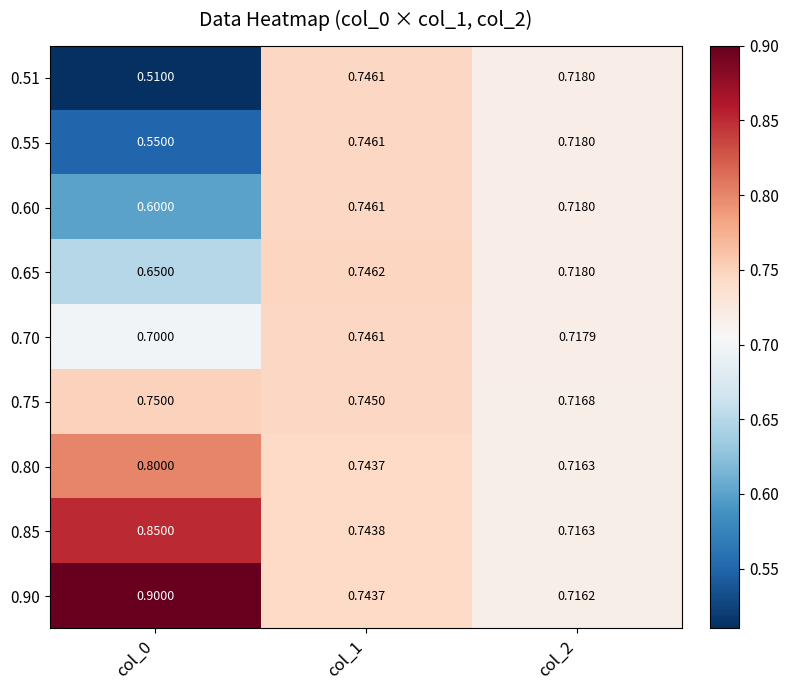

Which series has the largest total across all categories?

0.90